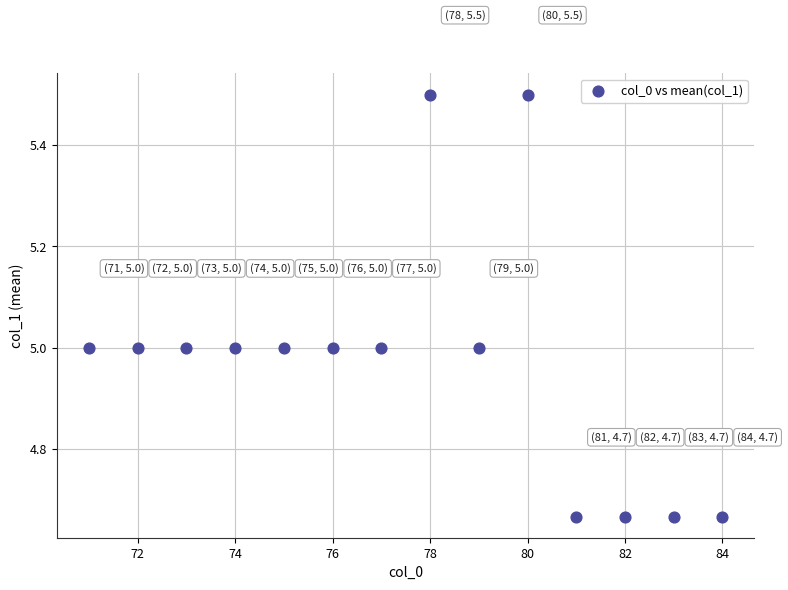

What is the range of X values (max minus min)?

13.0